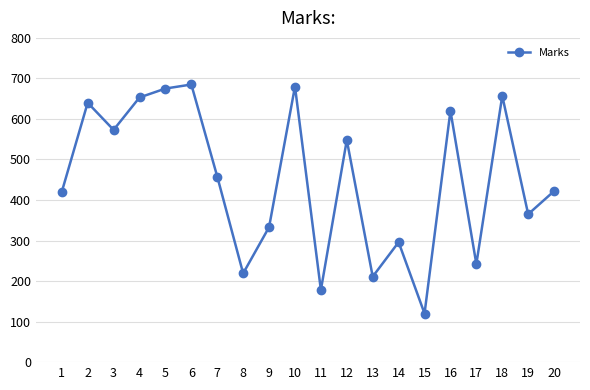

How many points are higher than both their immediate neighbors (excluding endpoints)?

7